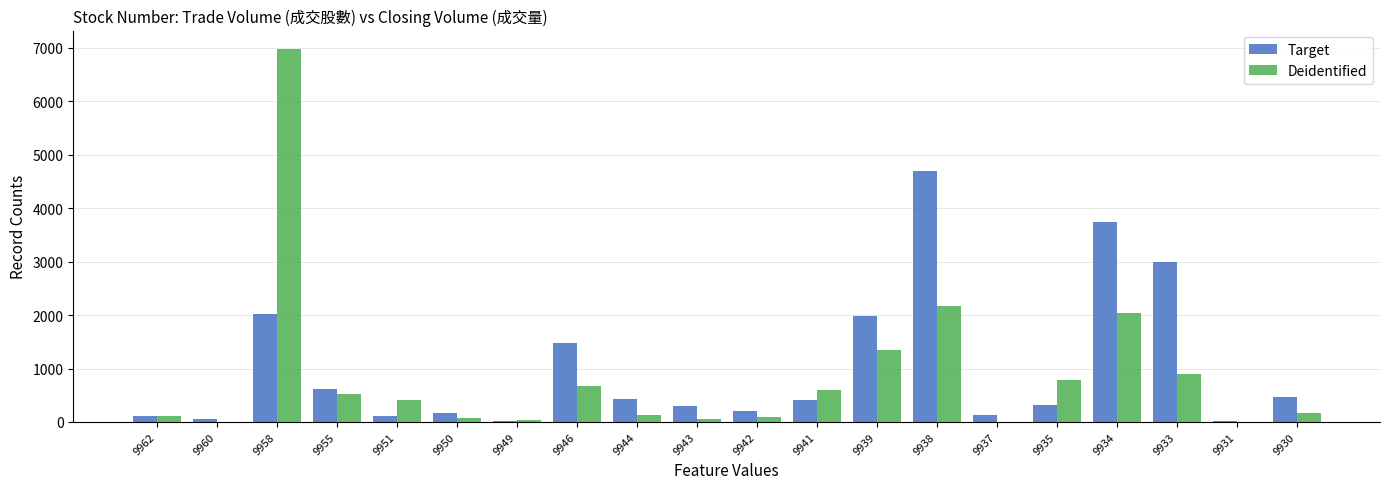

Read the Deidentified value at 9958.

6972.0